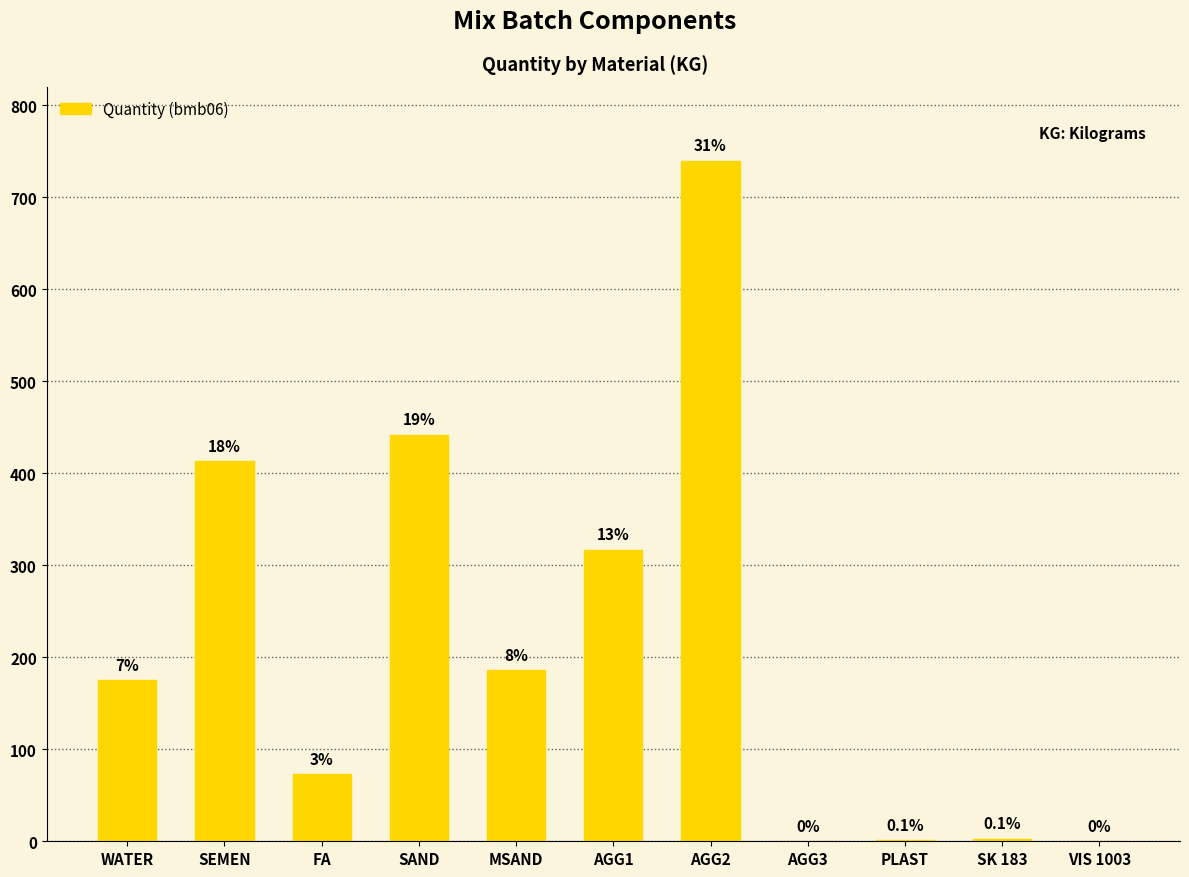

Is it true that the value at PLAST is 1.5?

True